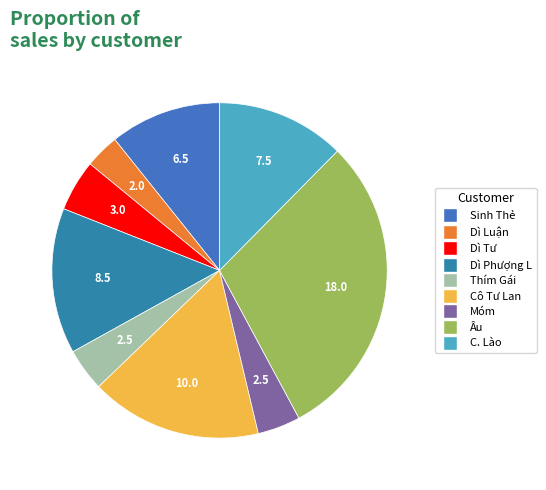

How many slices are in this pie chart?

9